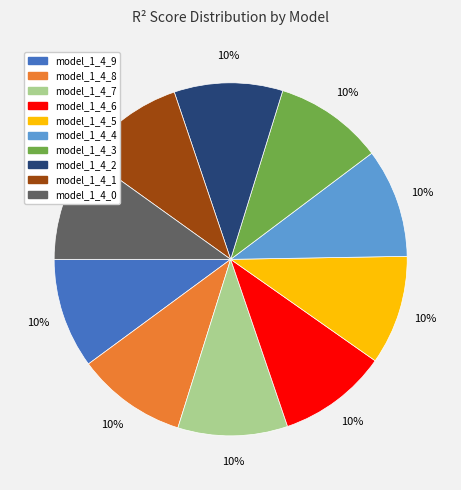

To the nearest percent, what is the combined percentage of model_1_4_1 and model_1_4_0?

20%